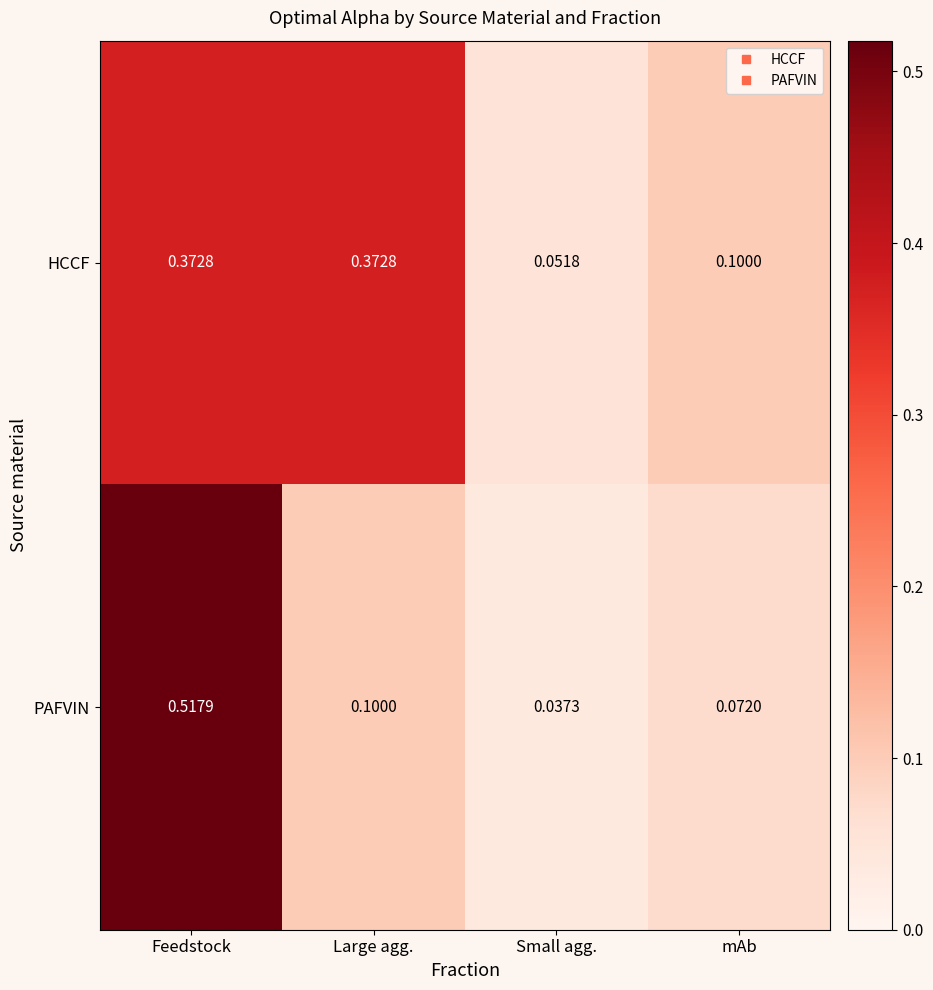

List the series in order of their overall mean, highest first.

HCCF, PAFVIN